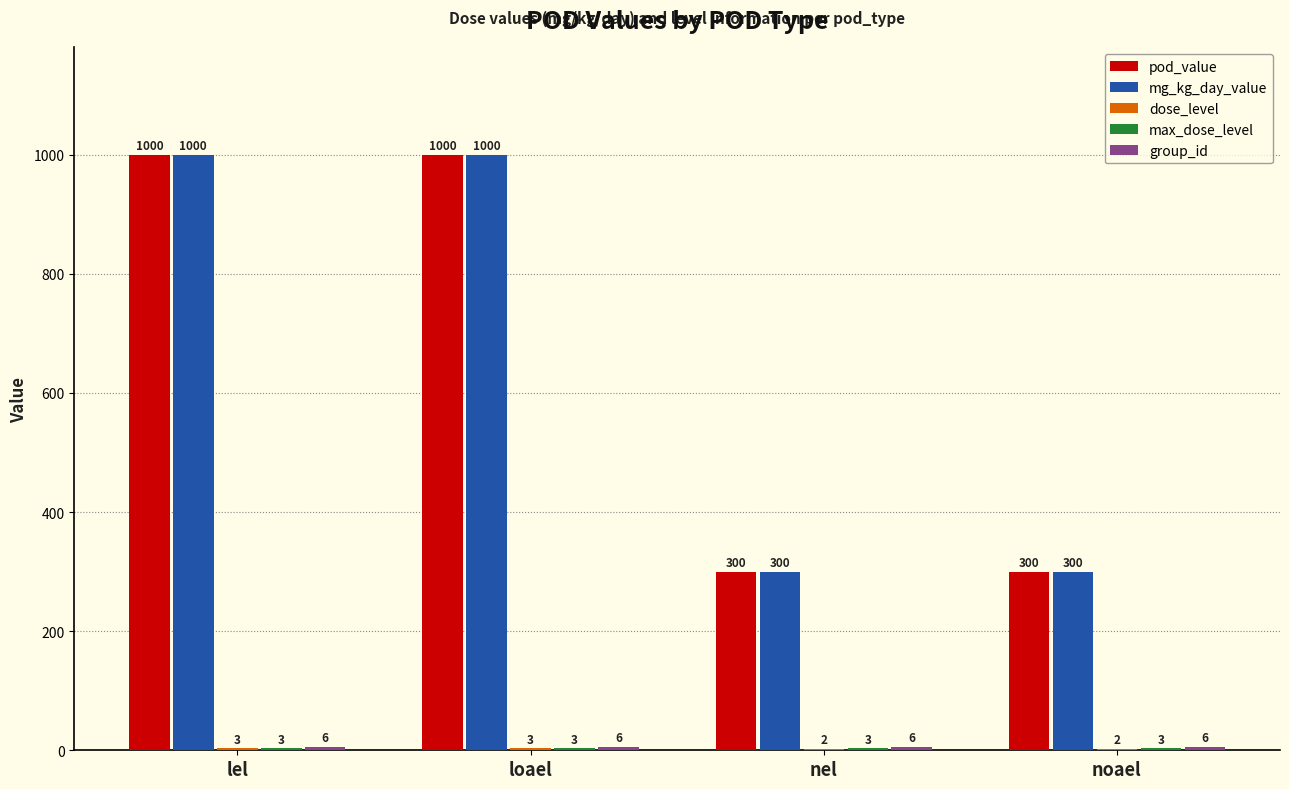

What is the greatest value displayed?

1000